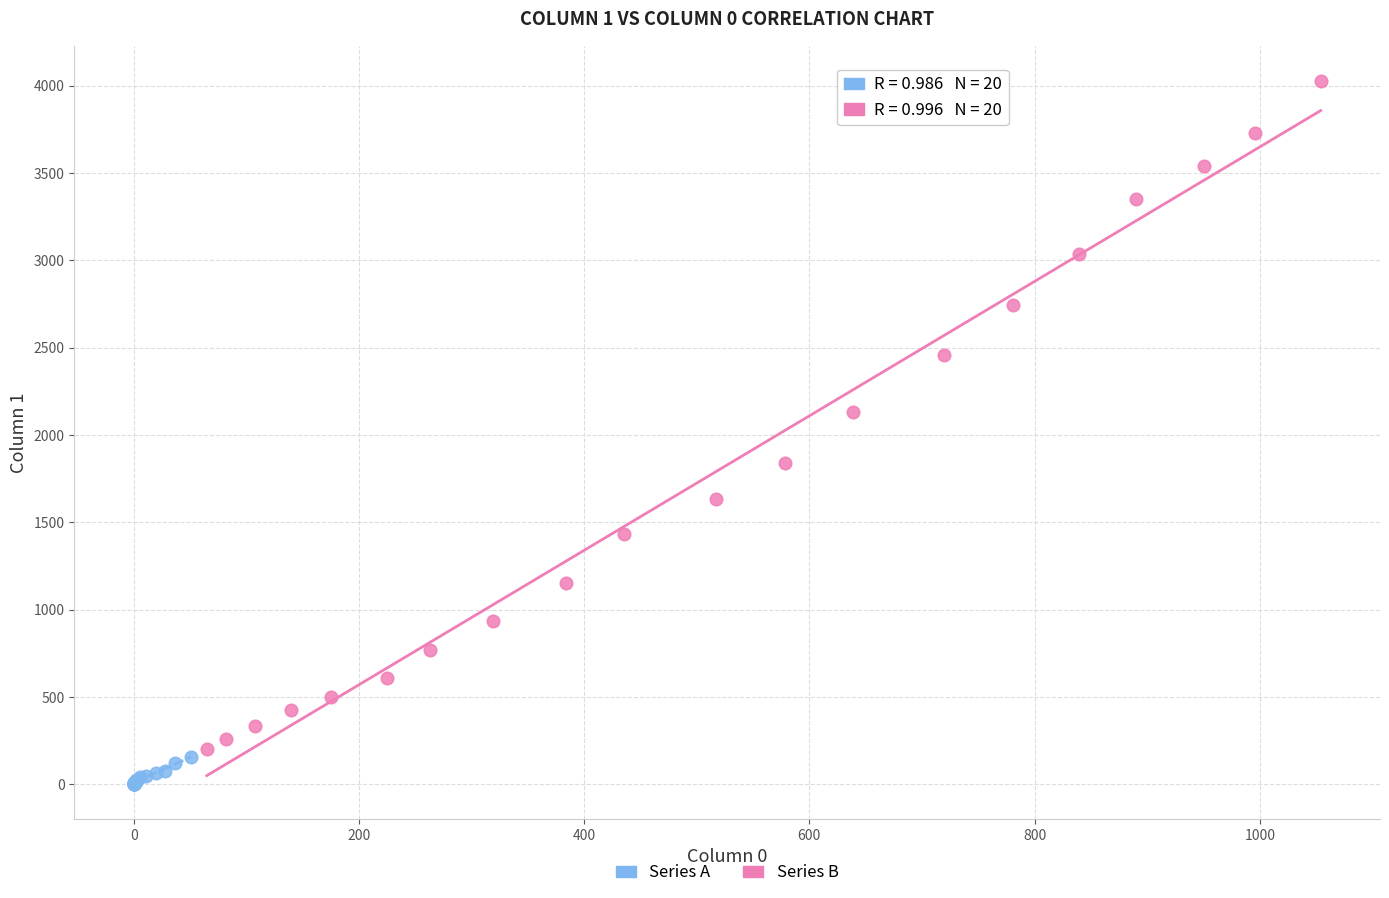

Which series reaches the maximum Y coordinate?

Series B